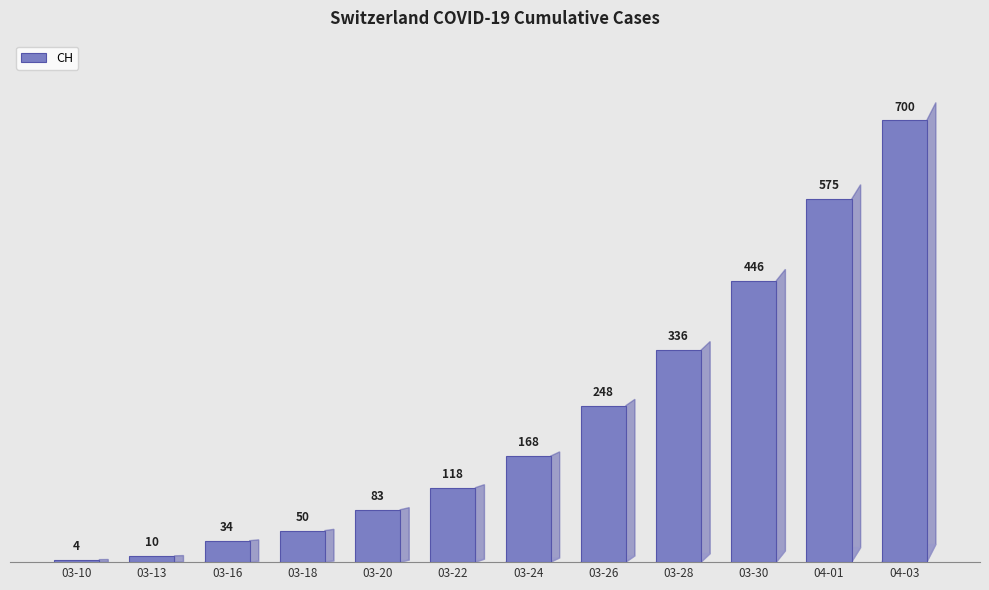

Which category has the lowest value across all series?

03-10